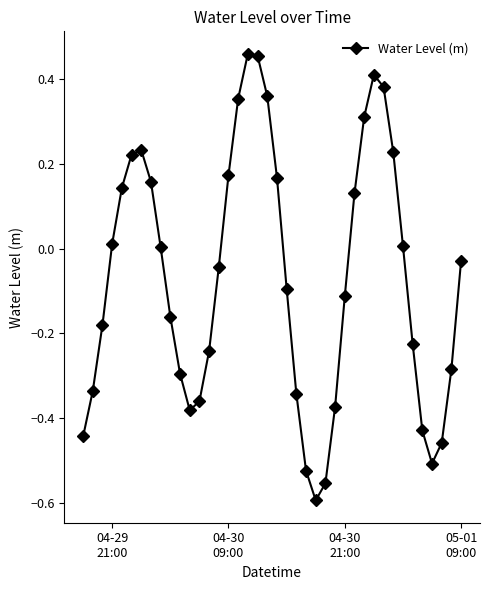

What is the difference between the maximum and minimum values?

1.1